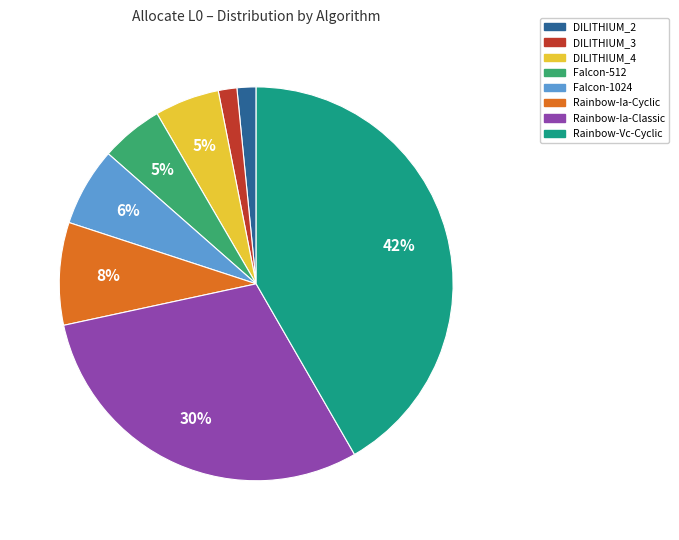

To the nearest percent, what percentage of the pie is Falcon-1024?

6%